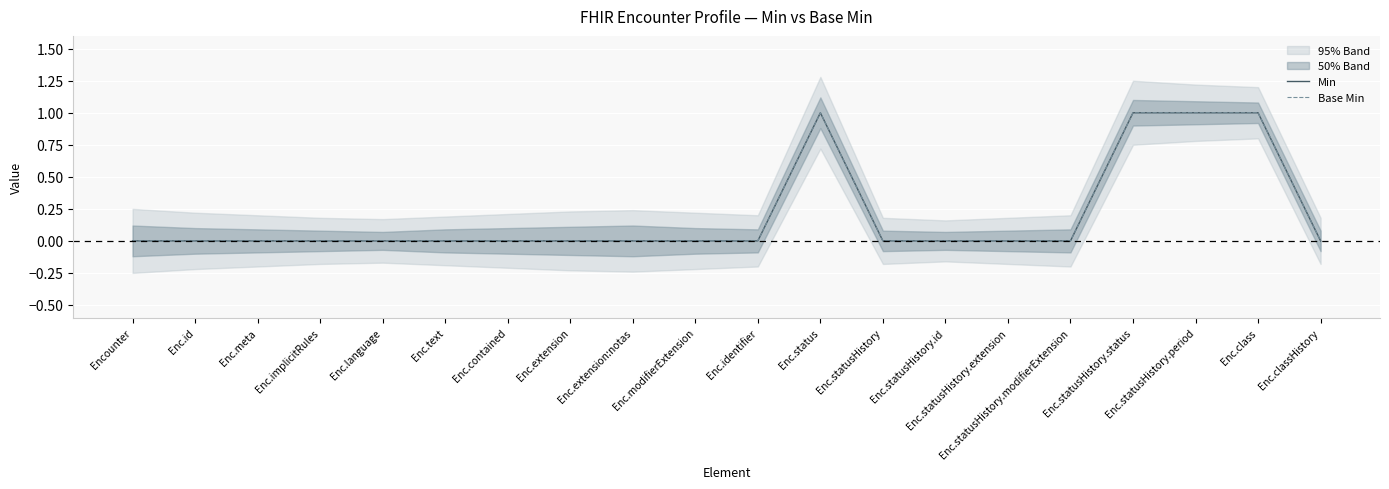

Is this an area chart (filled region under the line)?

No